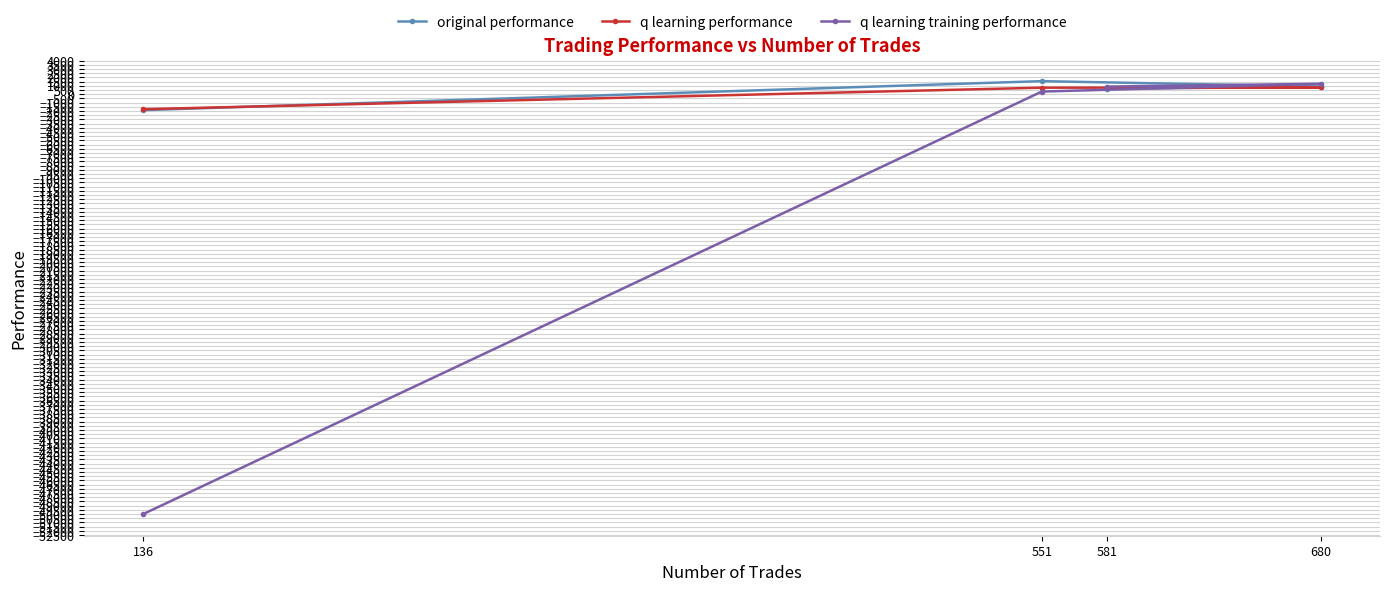

What are all the series names shown in the legend?

original performance, q learning performance, q learning training performance